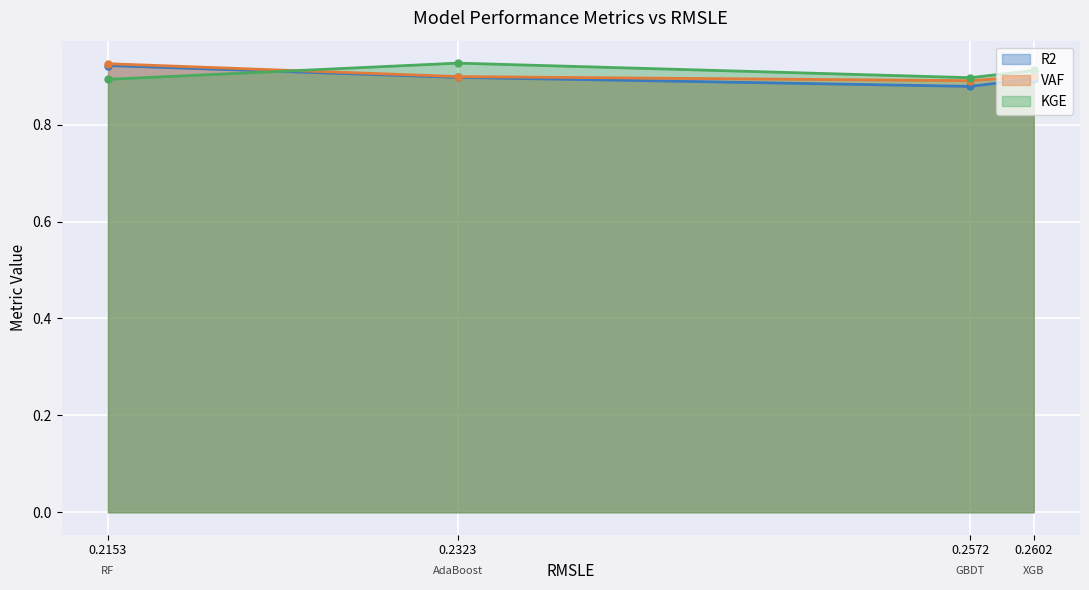

How many interior local peaks does the KGE series have?

1